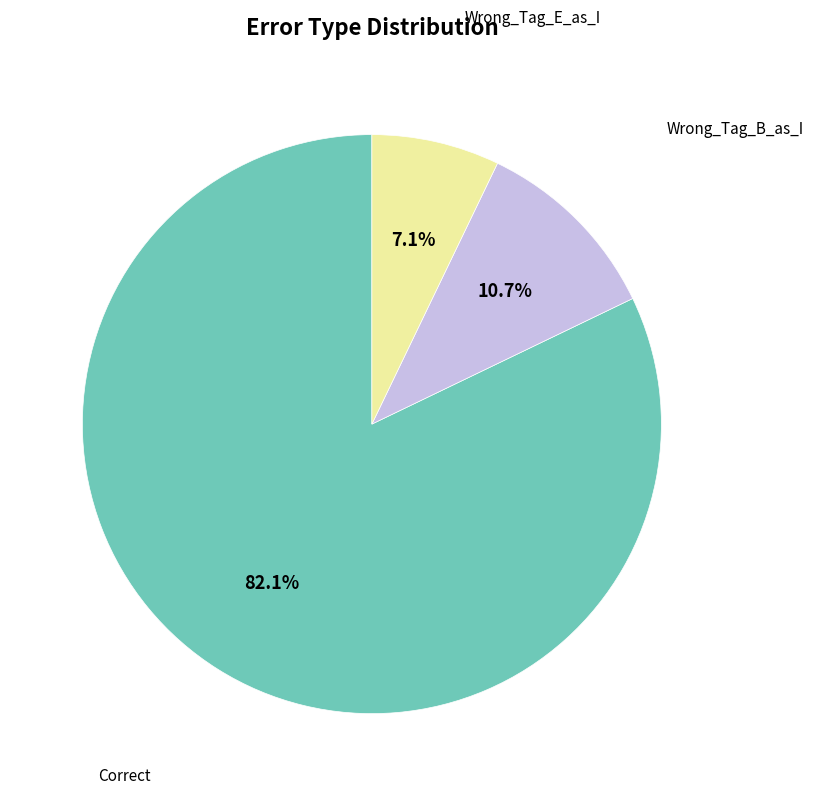

Does any single category account for the majority?

Yes